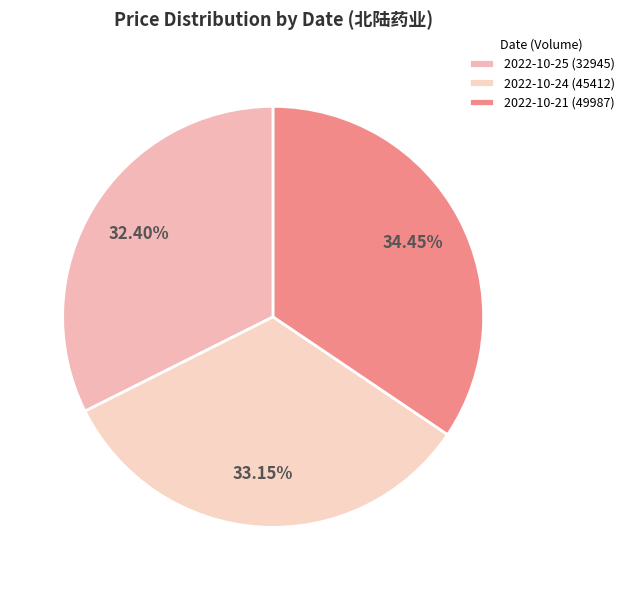

What is the change in value from 2022-10-25 (32945) to 2022-10-24 (45412)?

+0.1